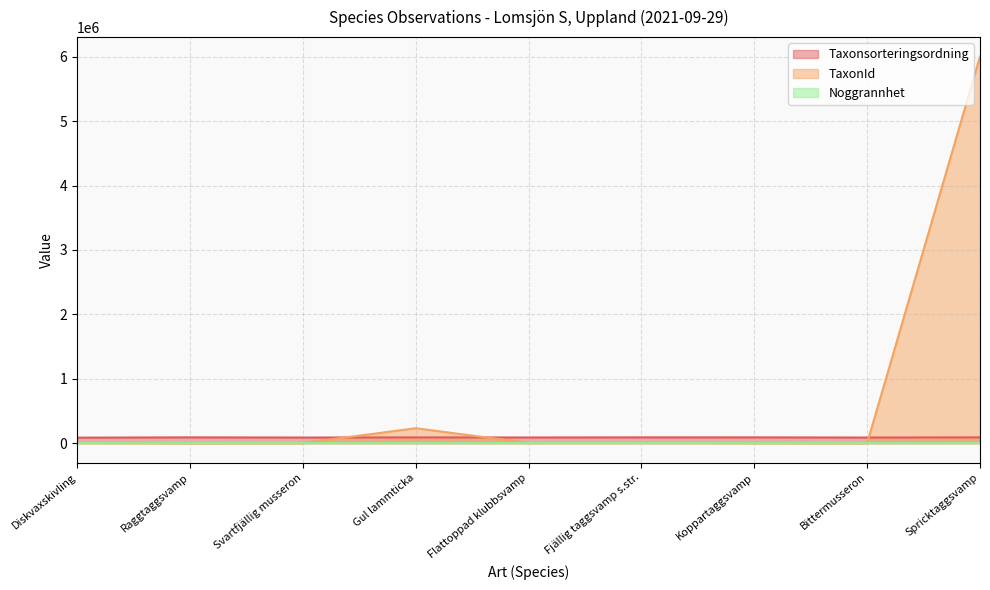

What is the sum of all TaxonId values?

6254501